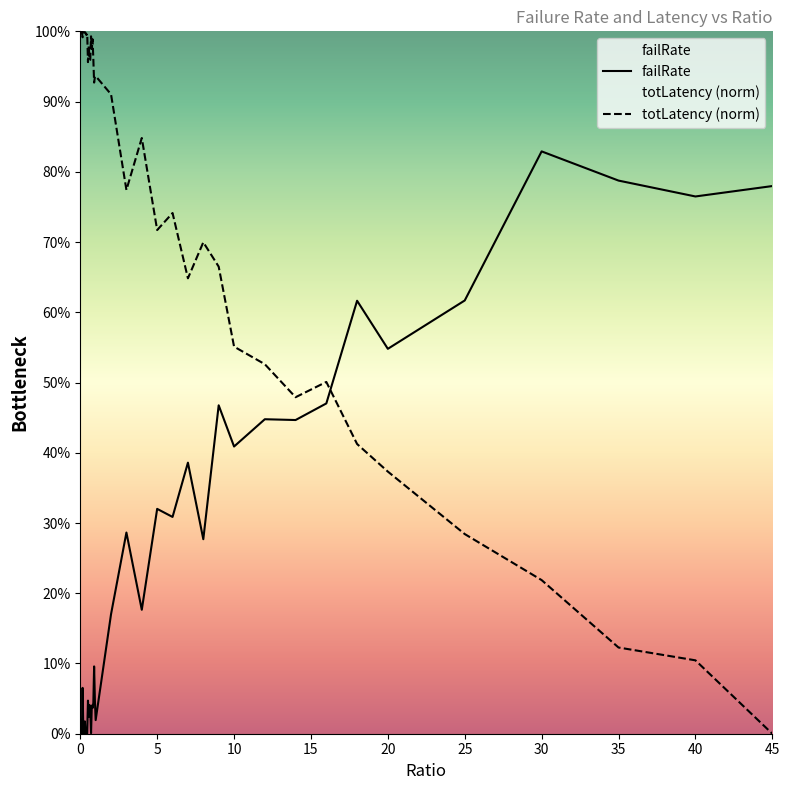

What is the difference between the maximum and second lowest values in the totLatency (norm) series?

0.9